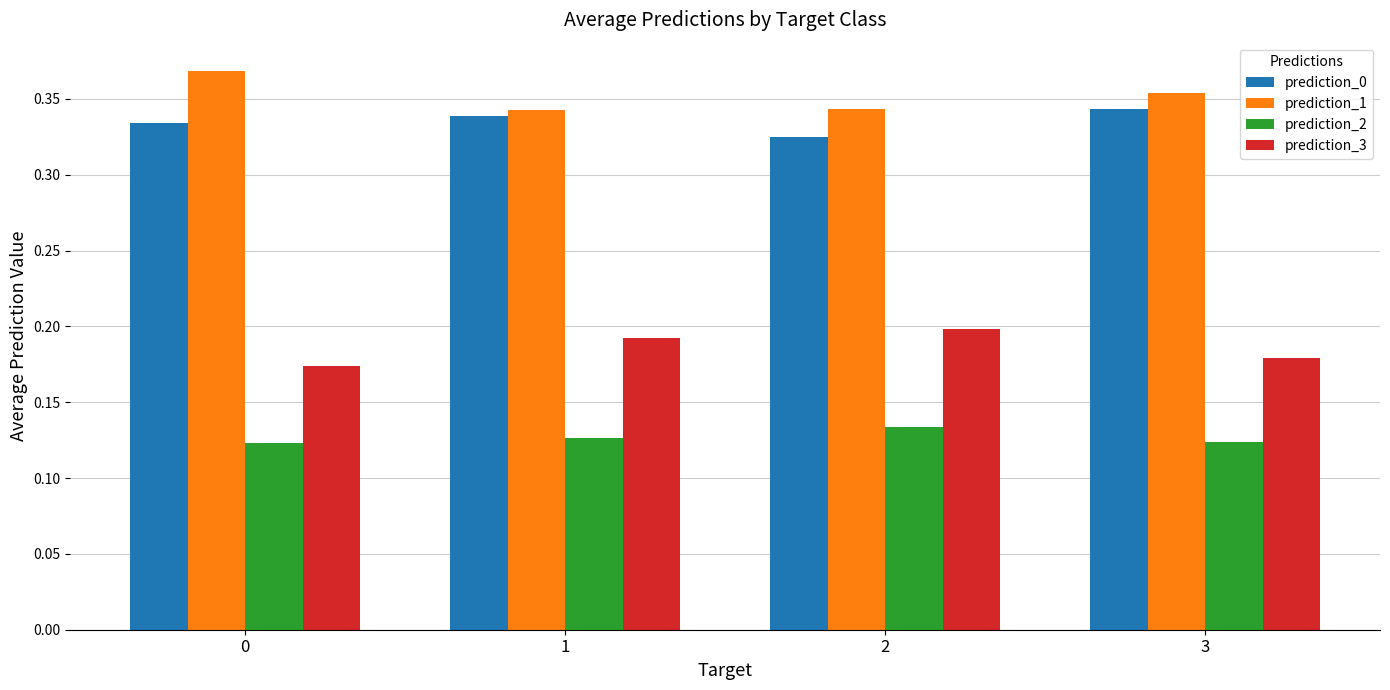

At how many categories does at least one series exceed 0?

4